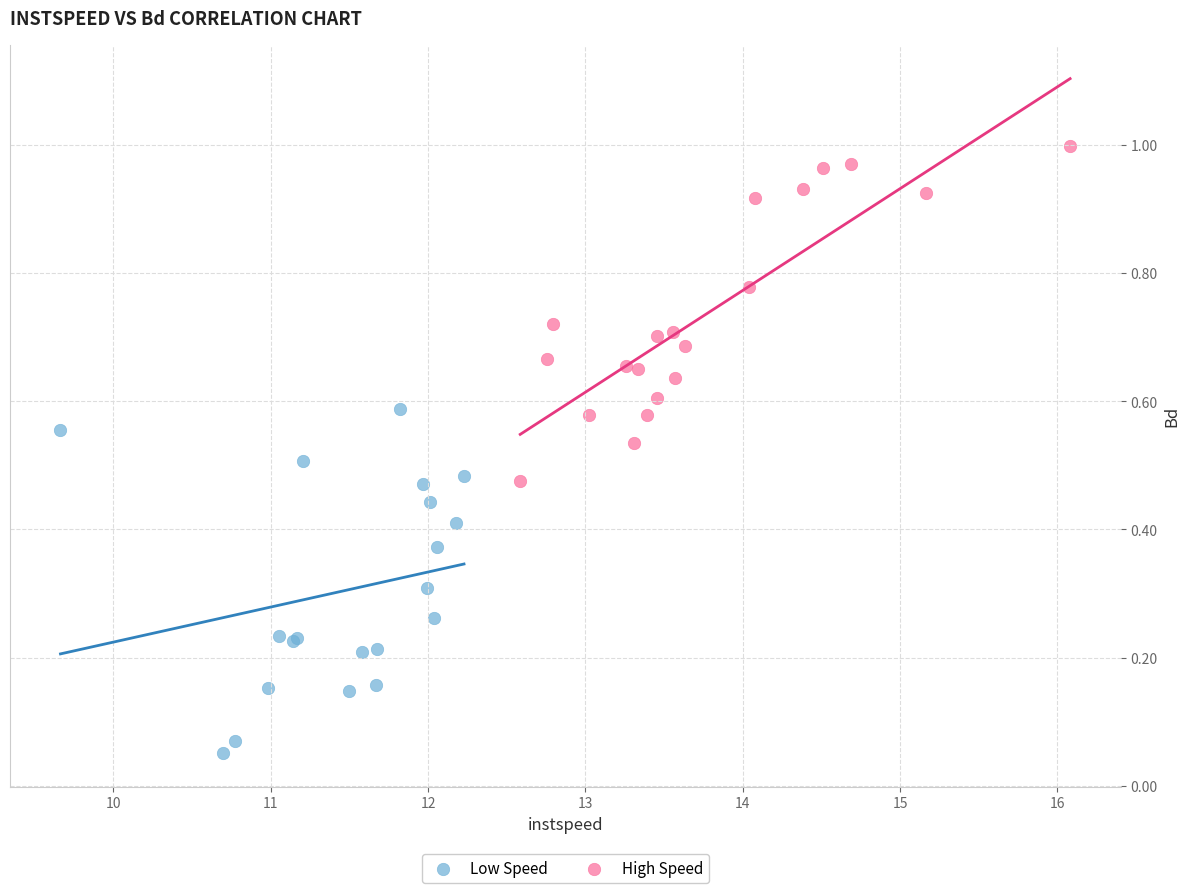

What are all the series names shown in the legend?

Low Speed, High Speed